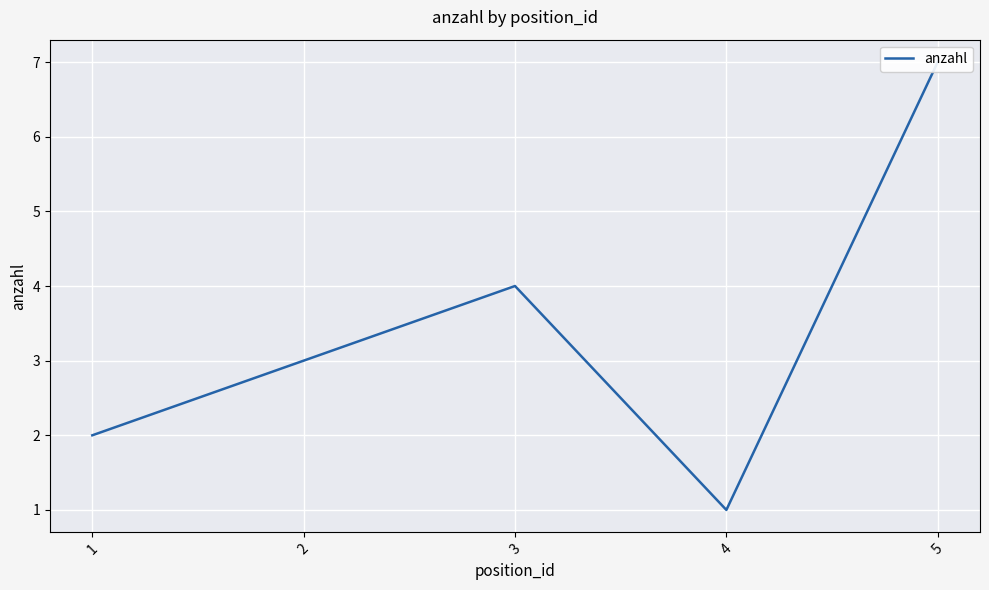

Reading right to left, what are all the values shown in this chart?

5=7	4=1	3=4	2=3	1=2